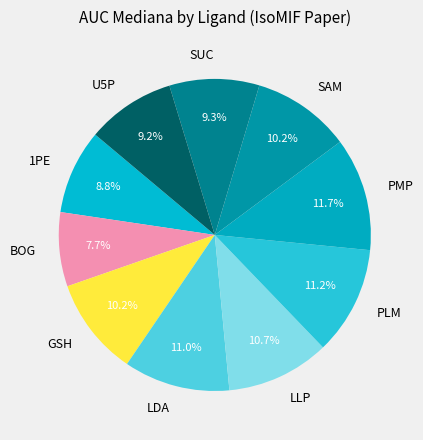

Does any single category account for the majority?

No